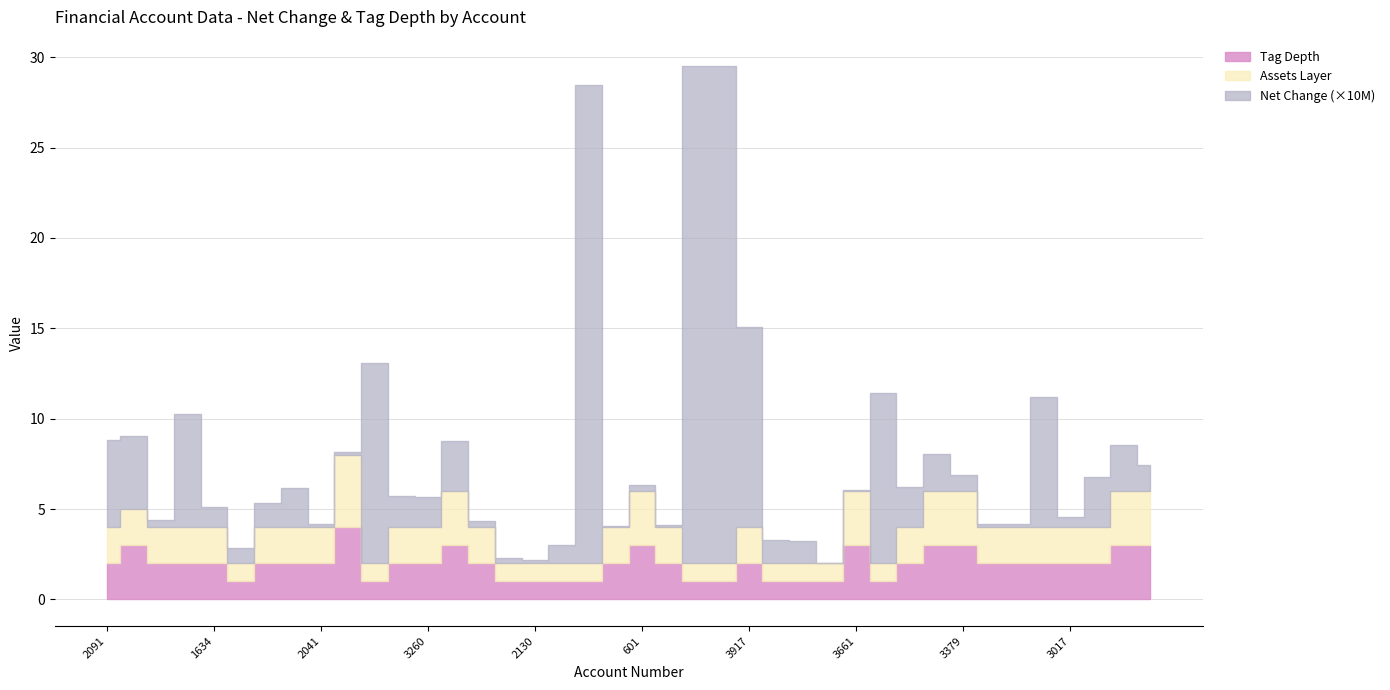

At which label does net_change_abs first exceed 13322344?

2091